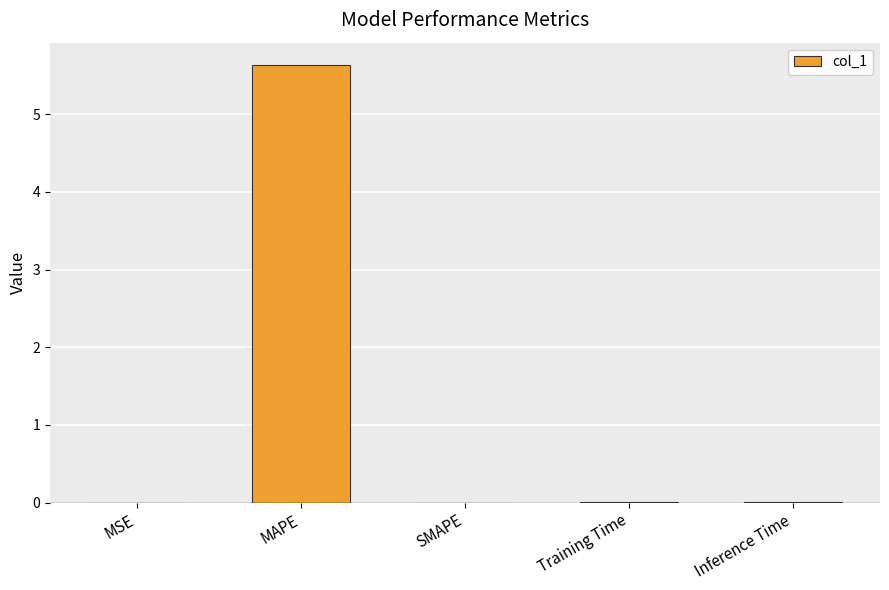

What is the approximate value at MAPE?

5.6